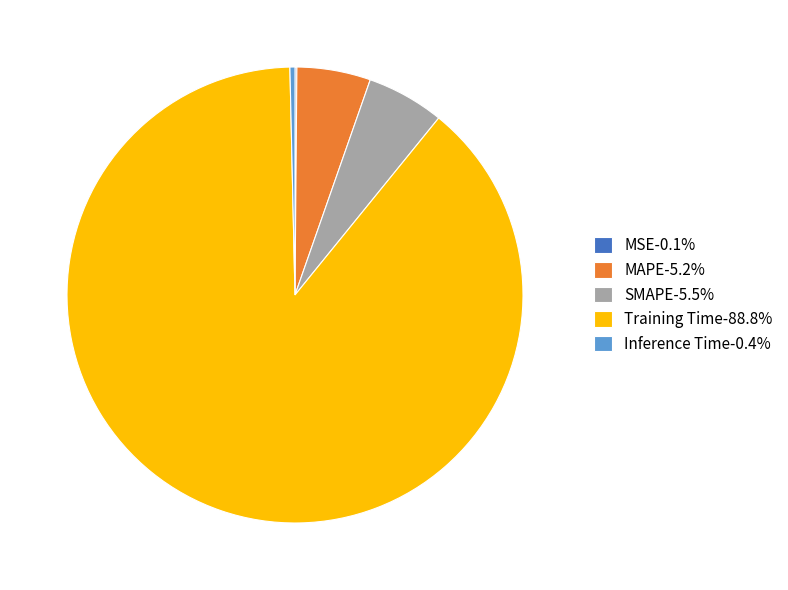

What is the largest slice in the pie chart?

Training Time